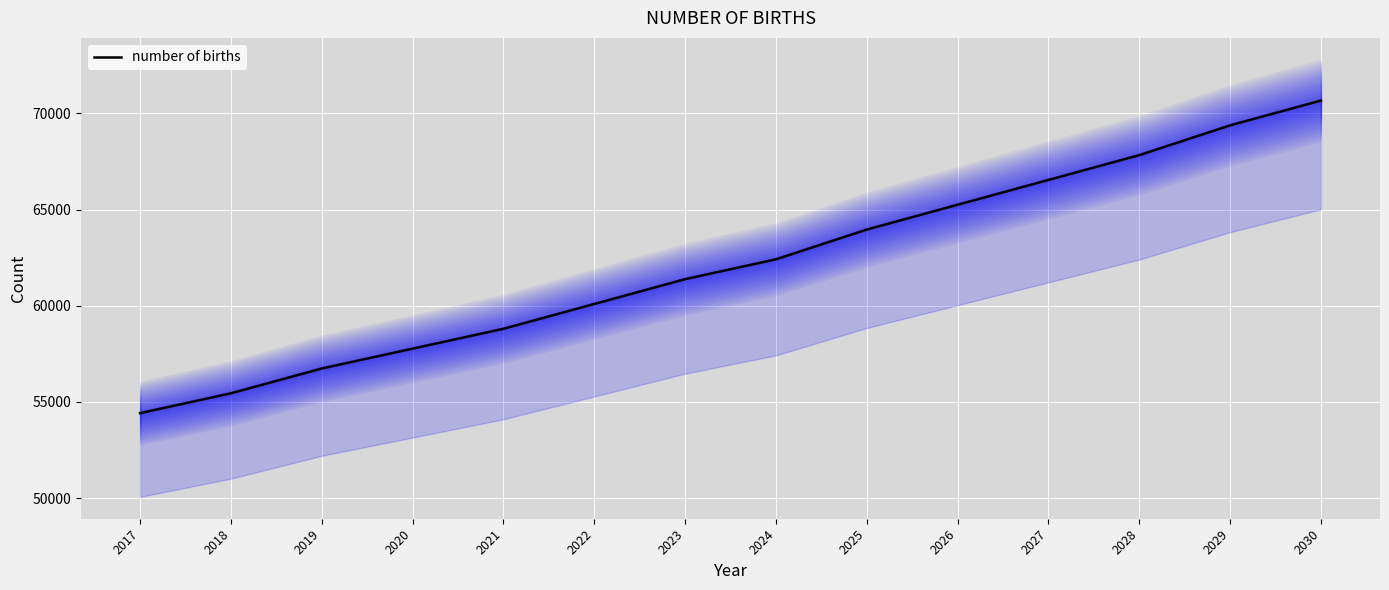

True or false: the data has more than 1 interior local peaks.

False